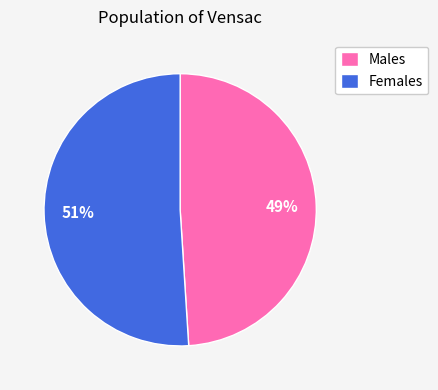

What is the ratio of the value at Females to the value at Males?

1.0